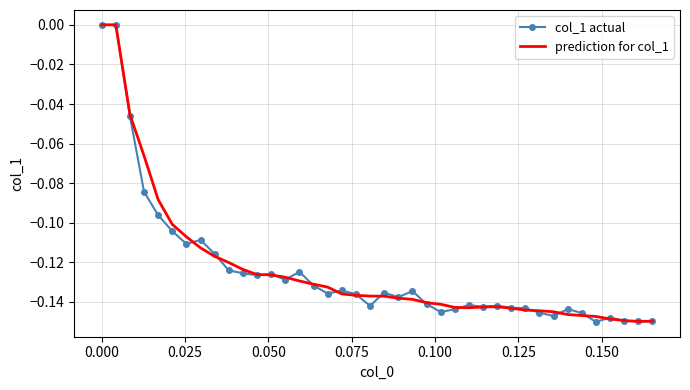

Which series has the largest total across all categories?

prediction for col_1